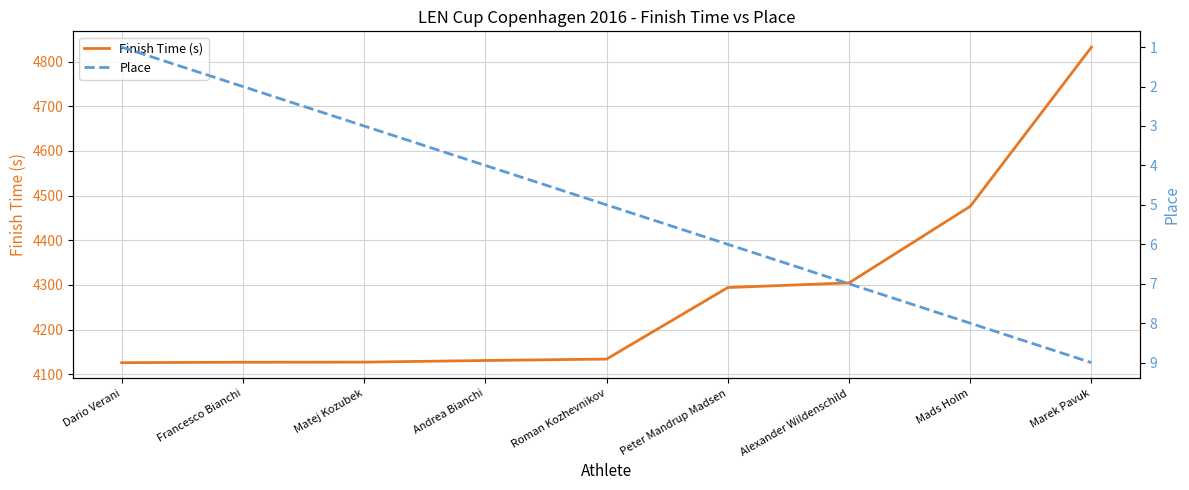

At which label does Finish Time (s) reach its peak?

Marek Pavuk